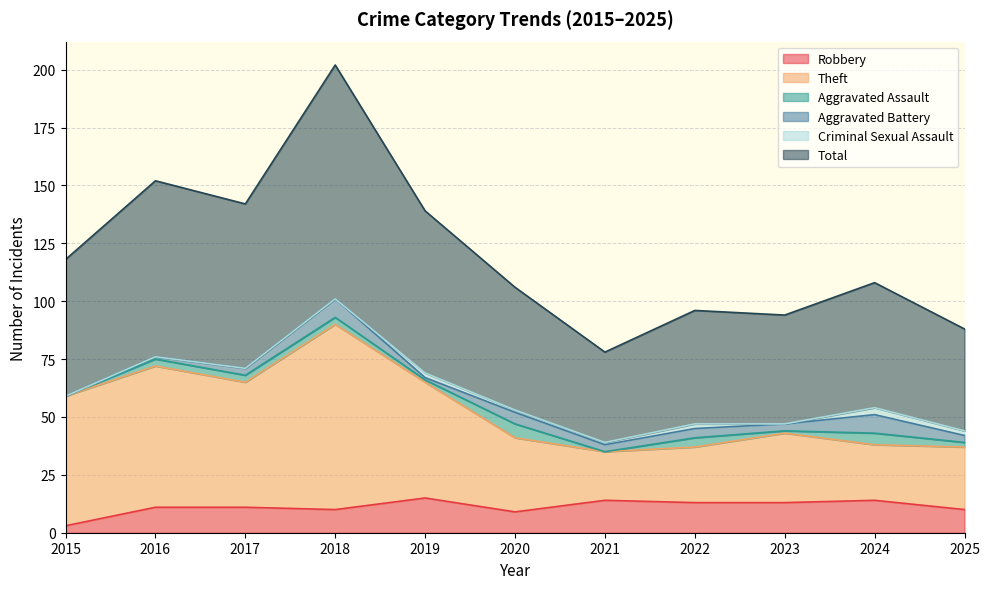

What is the sum of the Total values at 2021 and 2020?

184